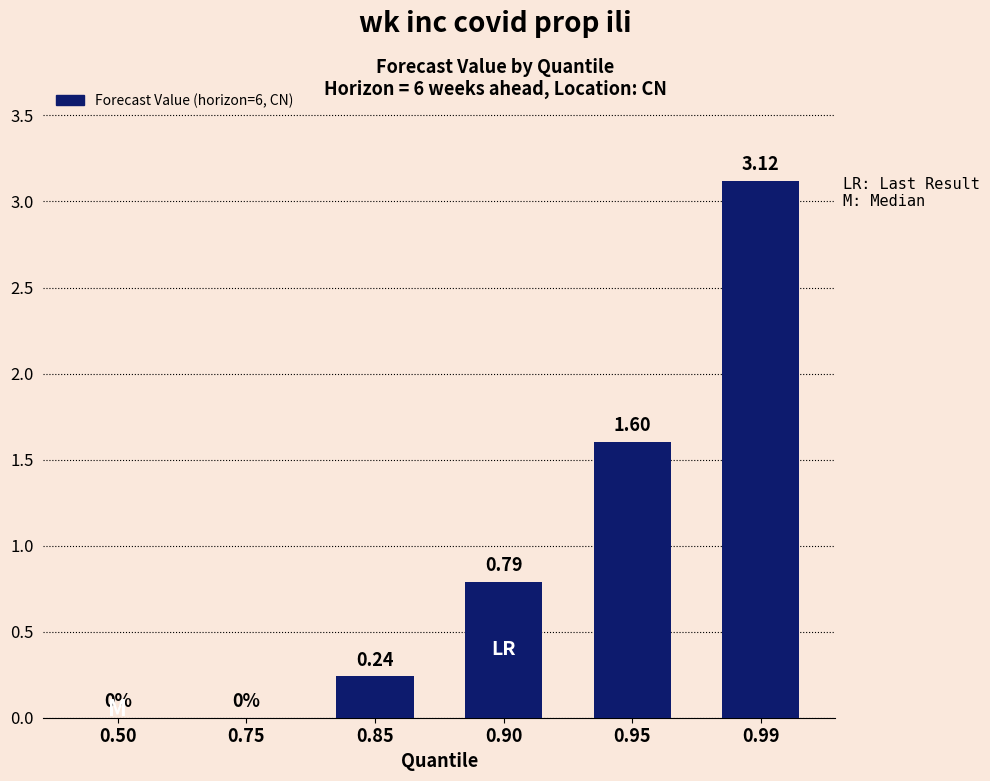

What is the change in value from 0.85 to 0.99?

+2.9